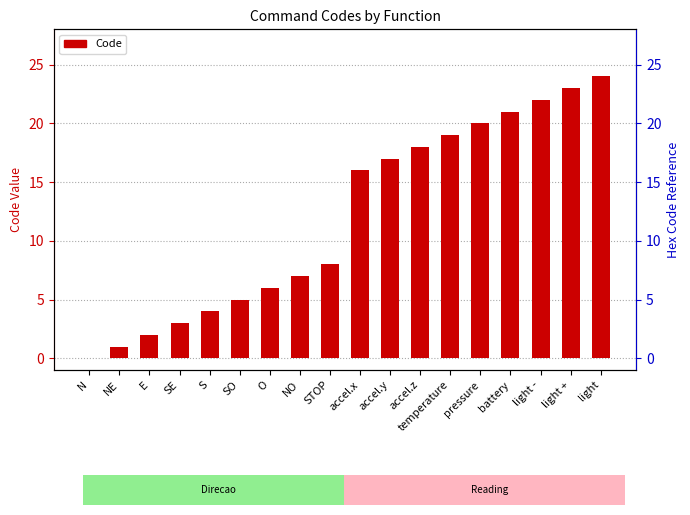

What position from the left is light +?

17